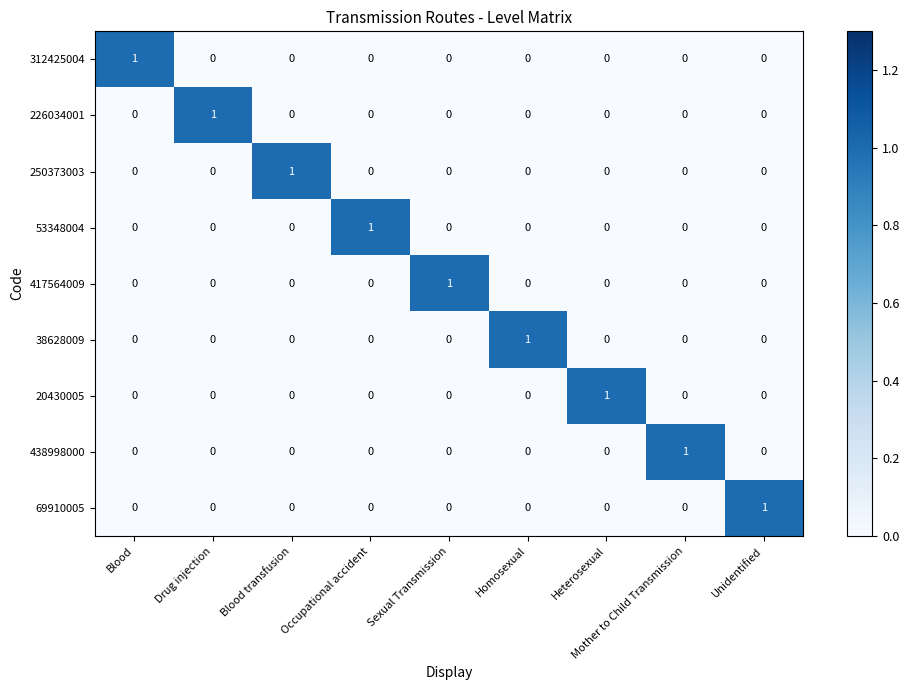

At which label does 250373003 reach its peak?

Blood transfusion